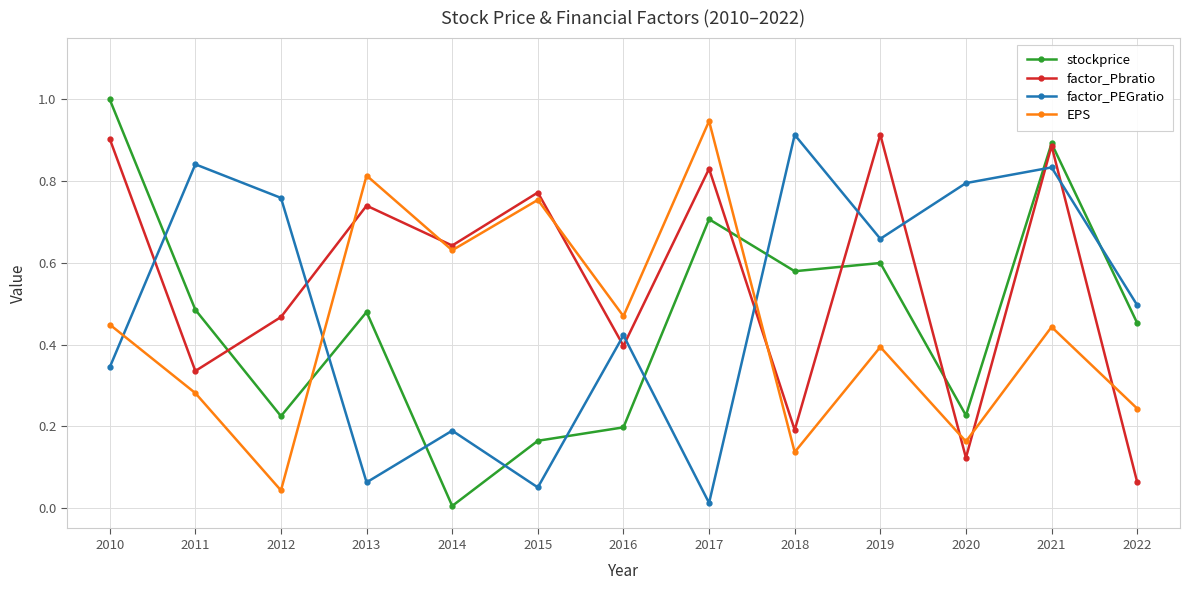

Which series ends up on top after the final intersection of EPS and stockprice?

stockprice